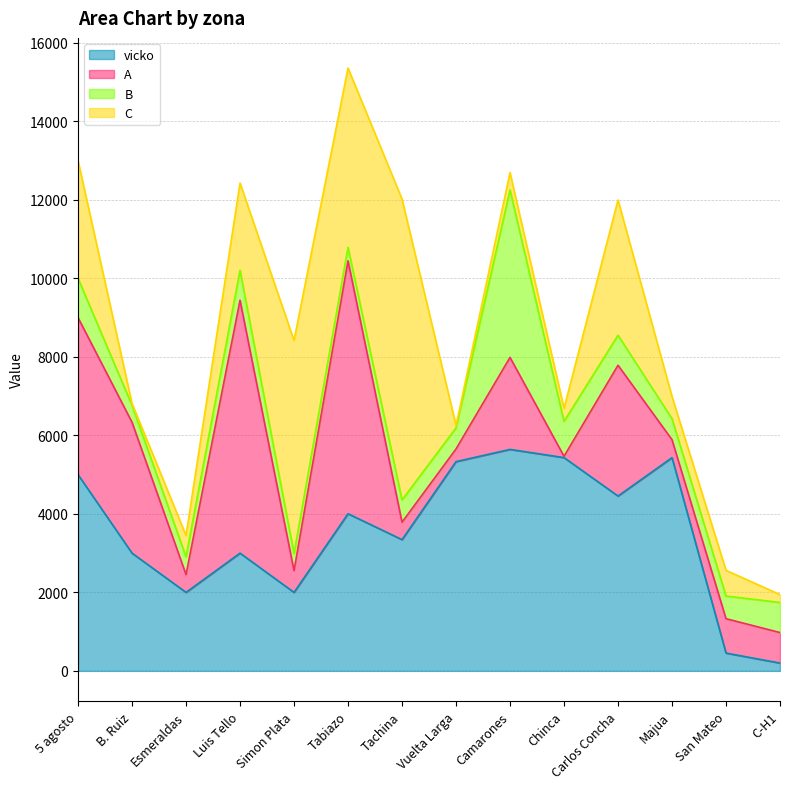

Is the value of B at Camarones greater than the value of vicko at Simon Plata?

Yes